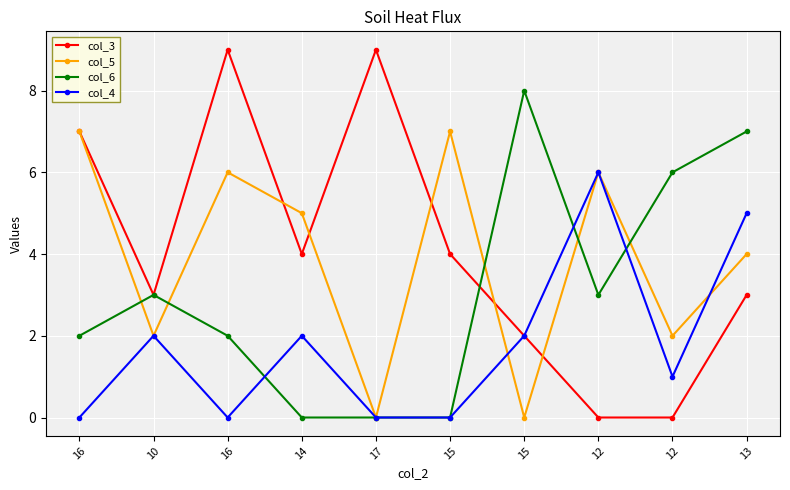

What are all the series names shown in the legend?

col_3, col_5, col_6, col_4